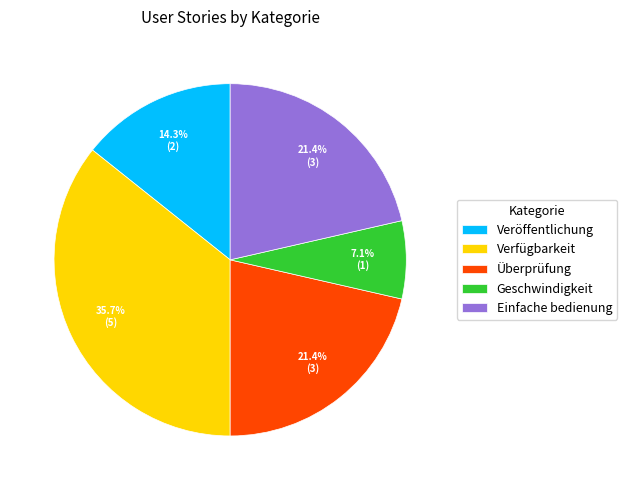

Do Überprüfung and Veröffentlichung together represent more than half of the pie?

No